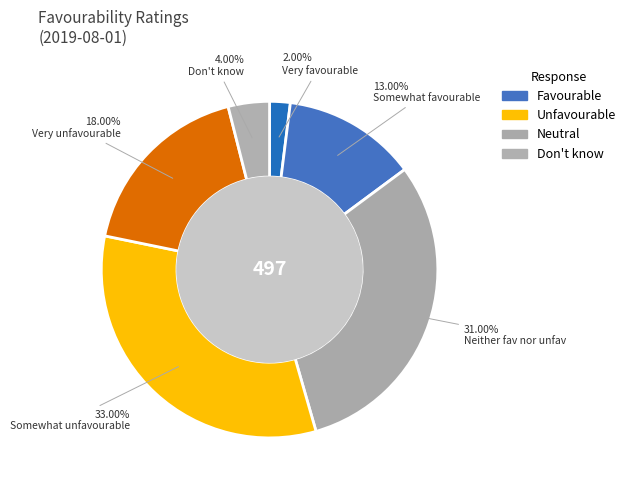

Is there any slice that represents more than half of the pie?

No